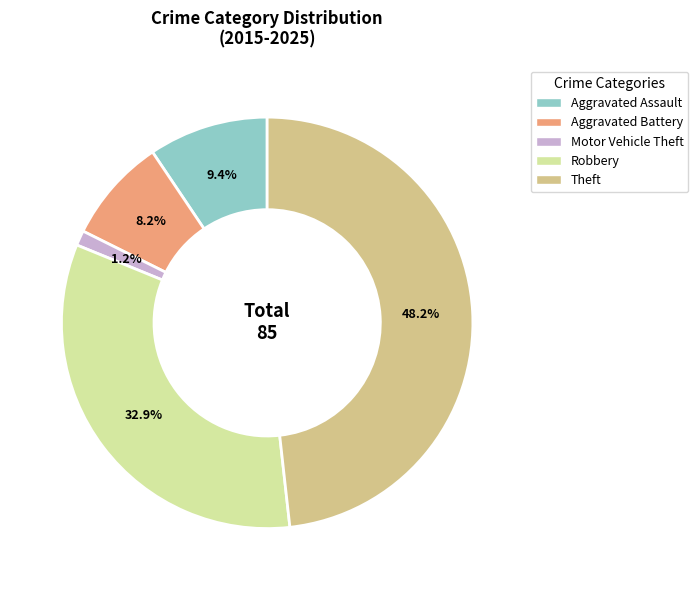

Is it true that Robbery is 39% of the pie?

False